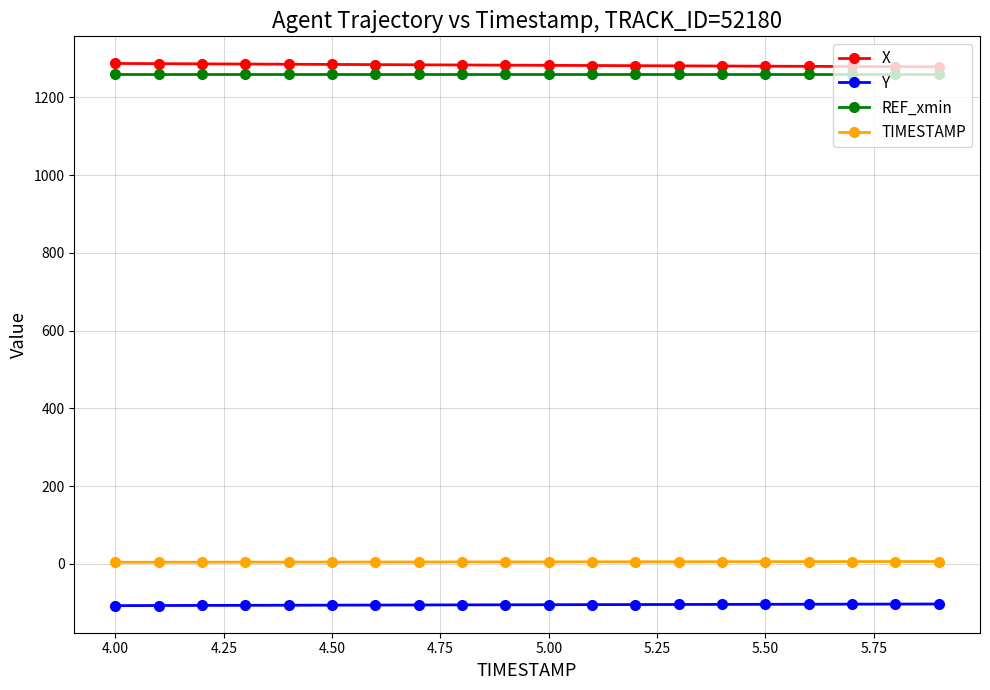

What is the value of the X point at the 8th from the left?

1283.6